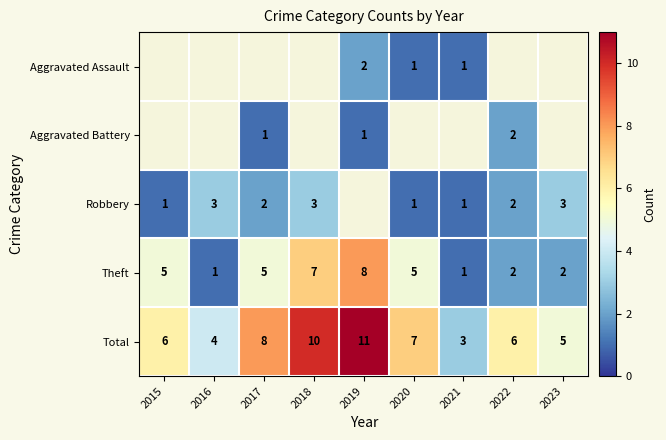

What is the sum of the Theft values at 2022 and 2016?

3